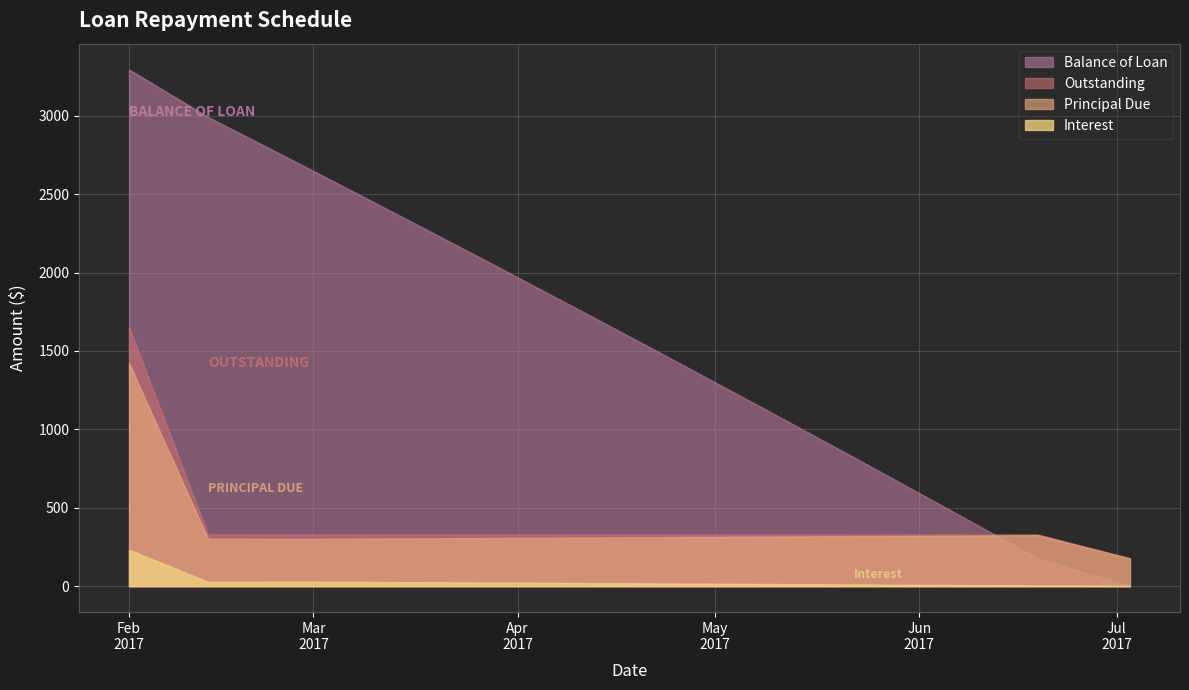

What is the total value across all series at 2017-04-24?

2117.7